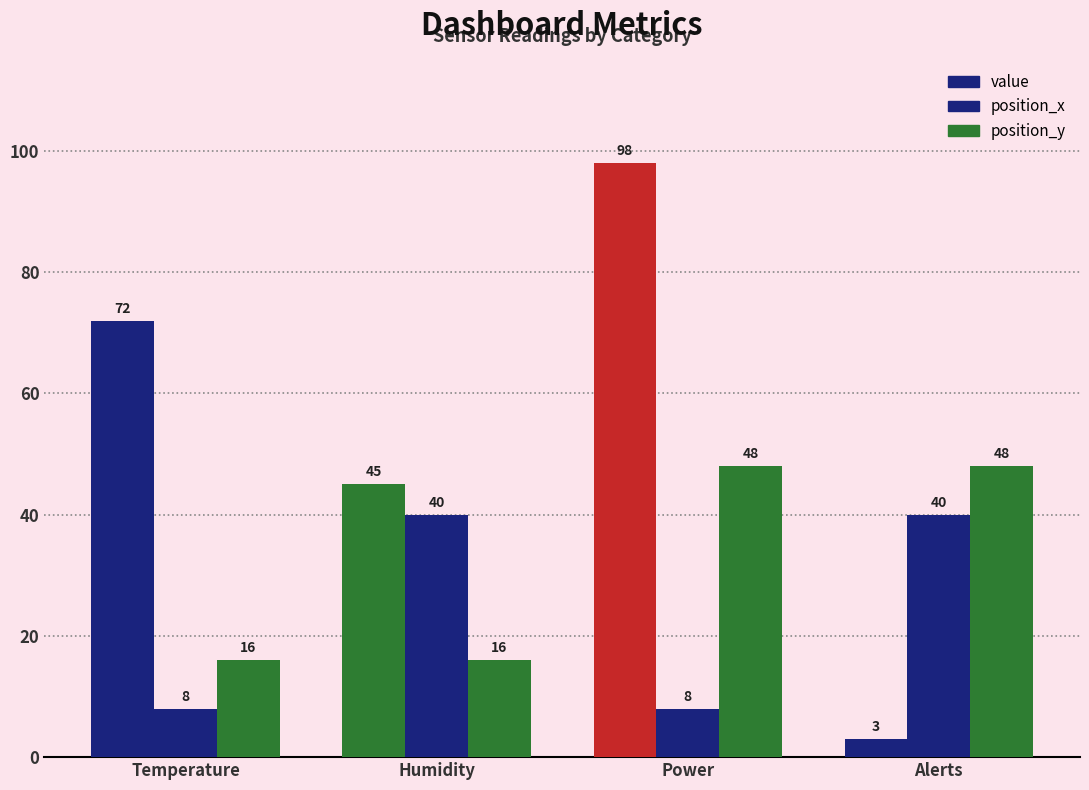

Rank the series by their average value, from highest to lowest.

value, position_y, position_x